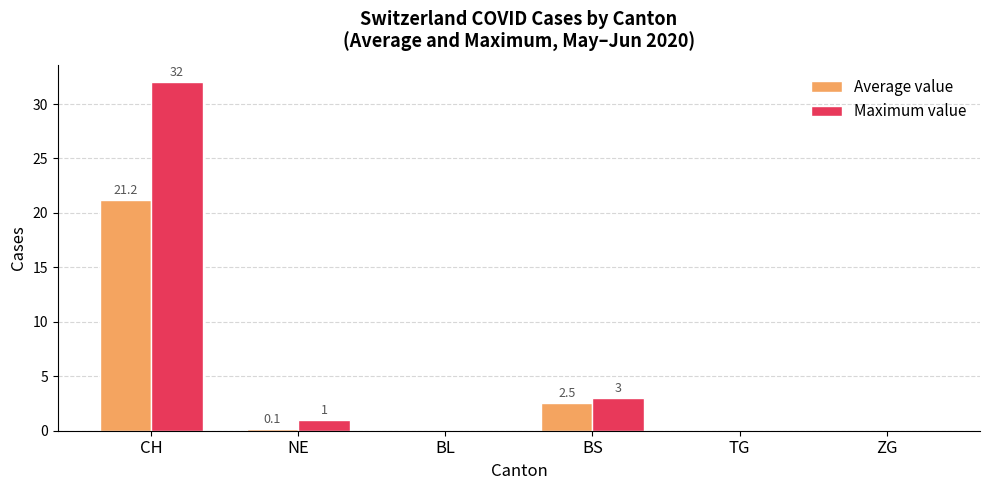

Which category has the highest value across all series?

CH